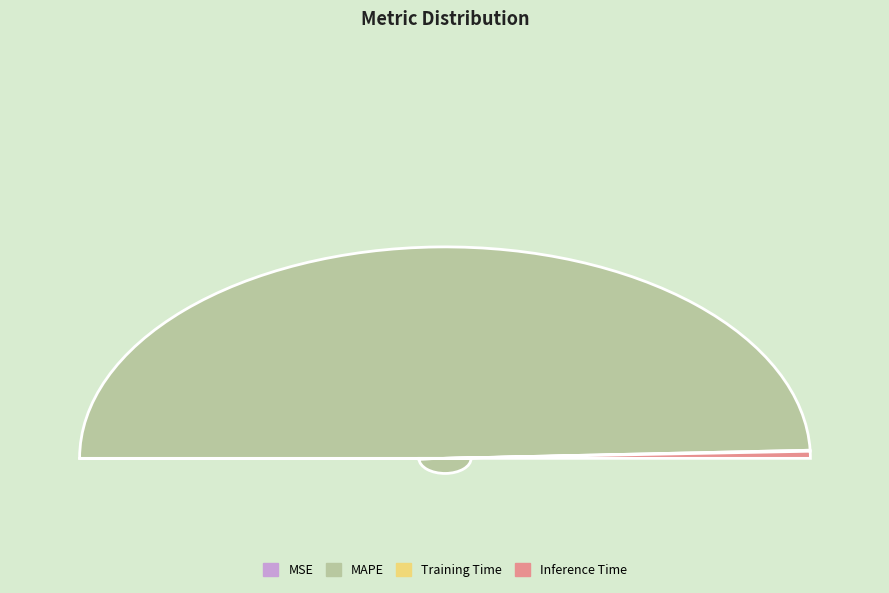

To the nearest percent, what percentage of the pie is MAPE?

99%